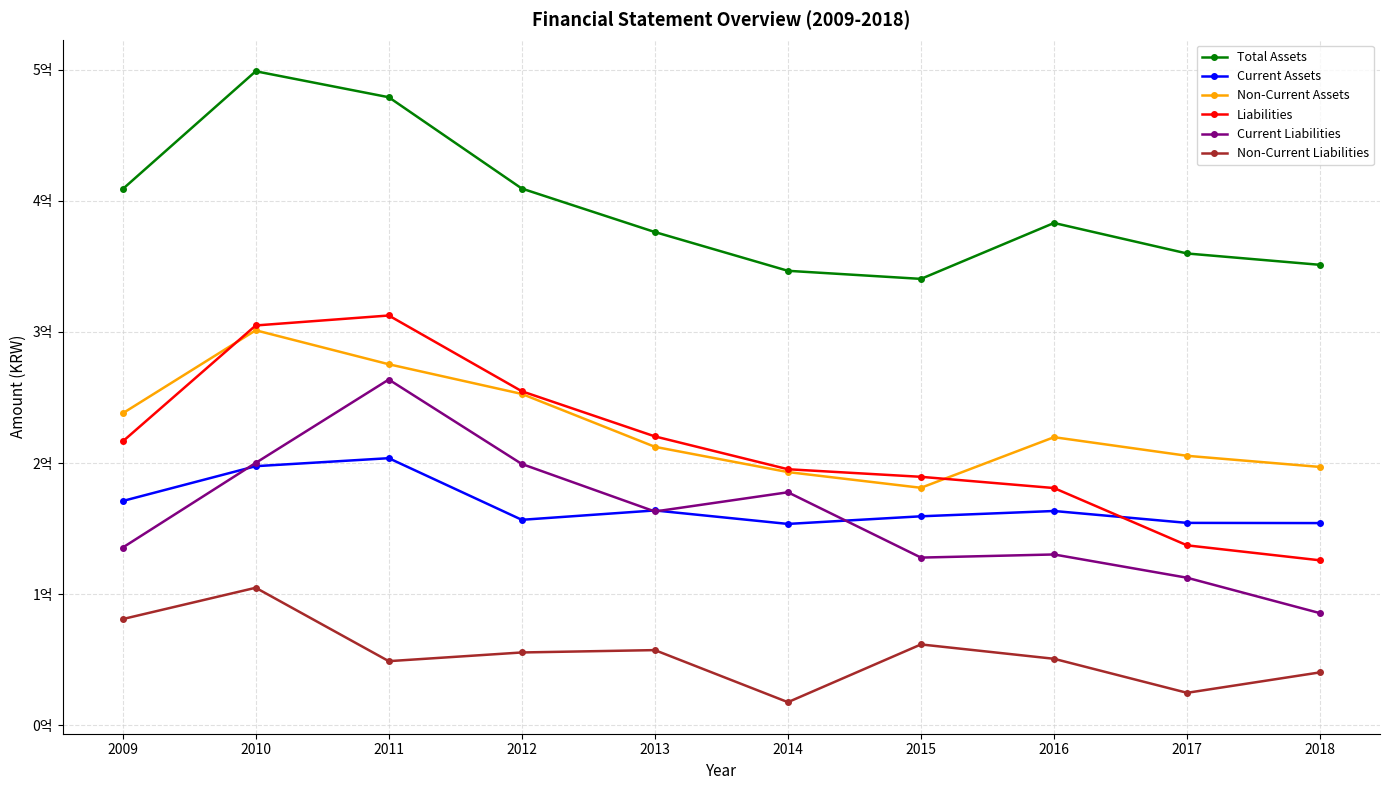

What are all the series names shown in the legend?

Total Assets, Current Assets, Non-Current Assets, Liabilities, Current Liabilities, Non-Current Liabilities